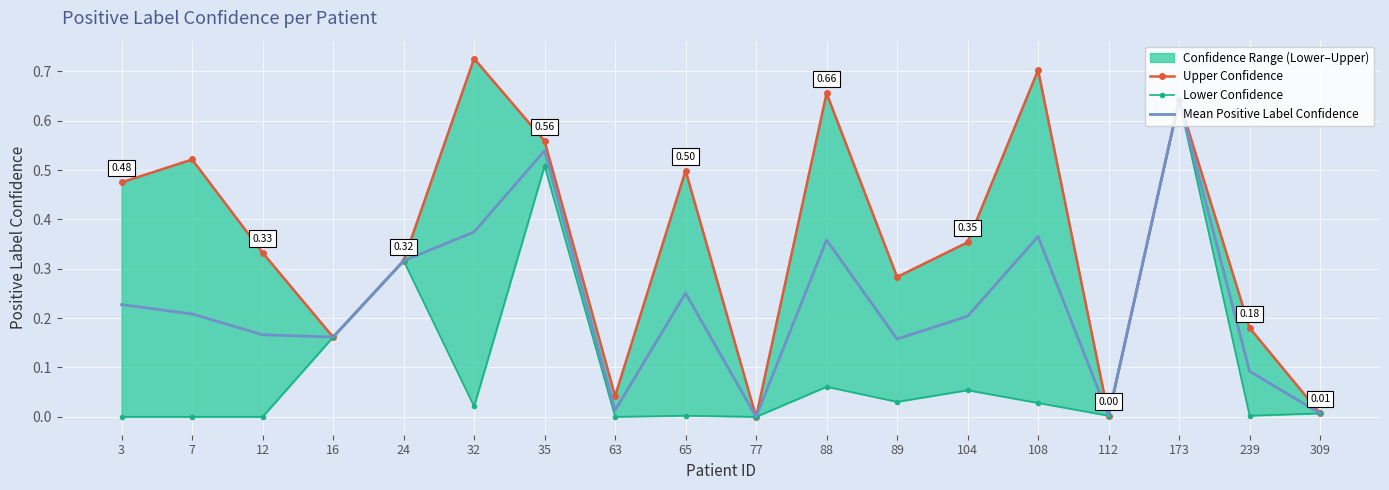

Reading left to right, transcribe all the data shown in this chart.

Upper Confidence: 3=0.5	7=0.5	12=0.3	16=0.2	24=0.3	32=0.7	35=0.6	63=0.0	65=0.5	77=0.0	88=0.7	89=0.3	104=0.4	108=0.7	112=0.0	173=0.6	239=0.2	309=0.0
Lower Confidence: 3=0.0	7=0.0	12=0.0	16=0.2	24=0.3	32=0.0	35=0.5	63=0.0	65=0.0	77=0.0	88=0.1	89=0.0	104=0.1	108=0.0	112=0.0	173=0.6	239=0.0	309=0.0
Mean Positive Label Confidence: 3=0.2	7=0.2	12=0.2	16=0.2	24=0.3	32=0.4	35=0.5	63=0.0	65=0.3	77=0.0	88=0.4	89=0.2	104=0.2	108=0.4	112=0.0	173=0.6	239=0.1	309=0.0